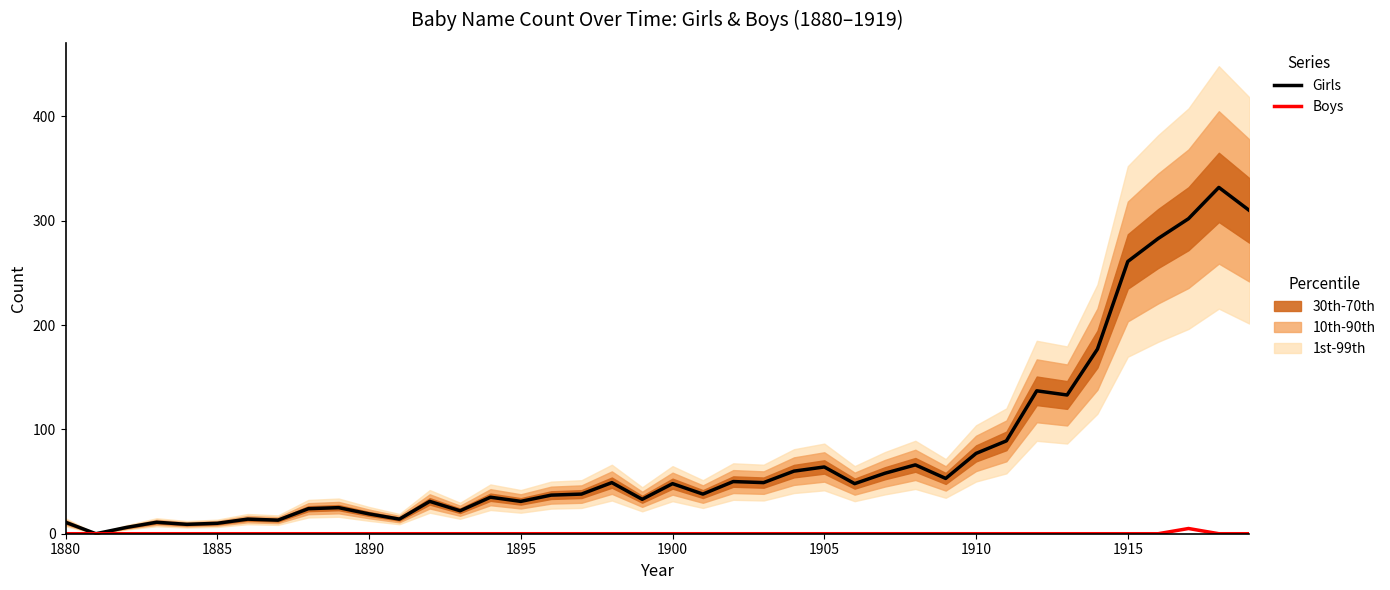

The value of Boys (CY) at 11 is 2. True or false?

False